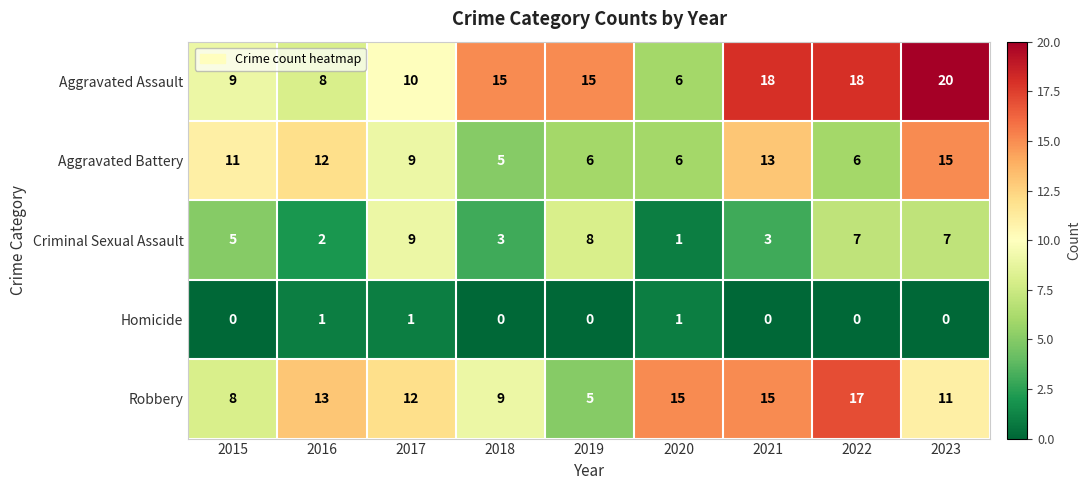

Which series has the largest range (max minus min)?

Aggravated Assault